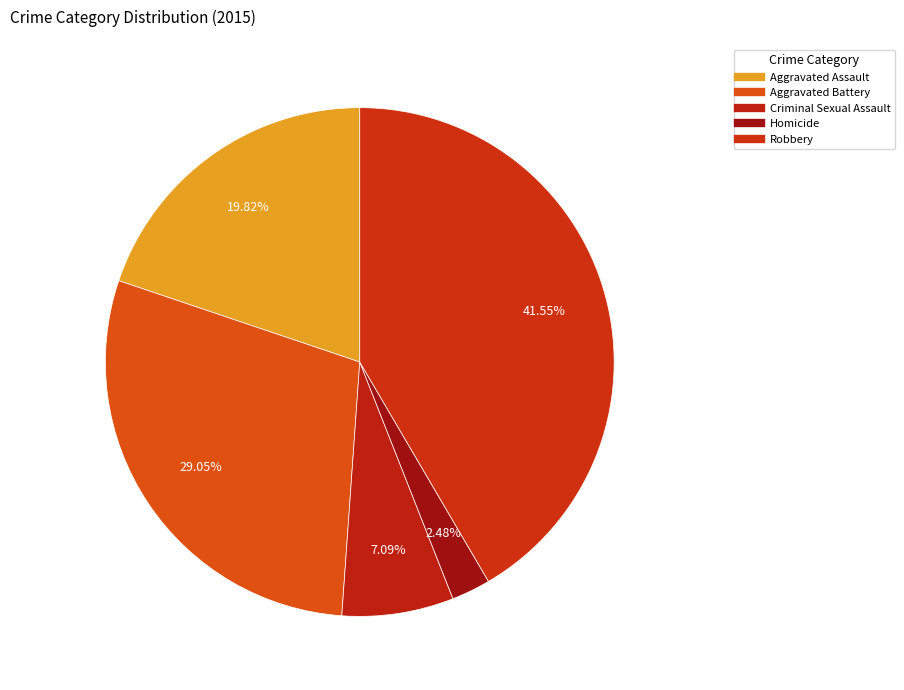

Is there a majority slice in this chart?

No